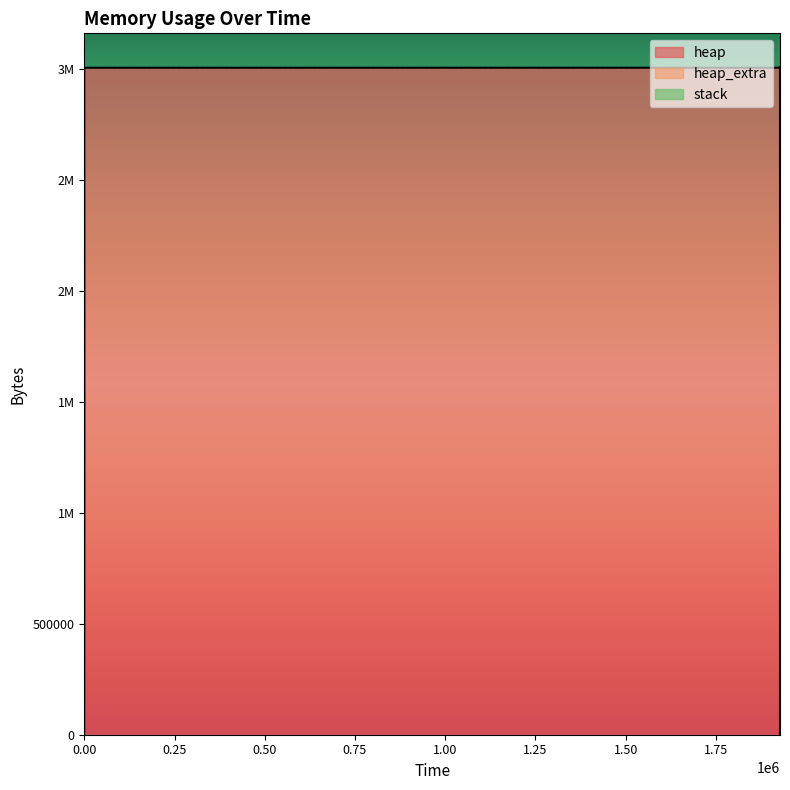

Reading left to right, what are all the values shown in this chart?

heap: 0	472	4568	3004568	3004624	3005096	3009192	3009192	3005096	3004624	3000528	3000056	3000000	0
heap_extra: 0	16	24	32	48	64	72	72	64	48	40	24	8	0
stack: 0	0	0	0	0	0	0	0	0	0	0	0	0	0